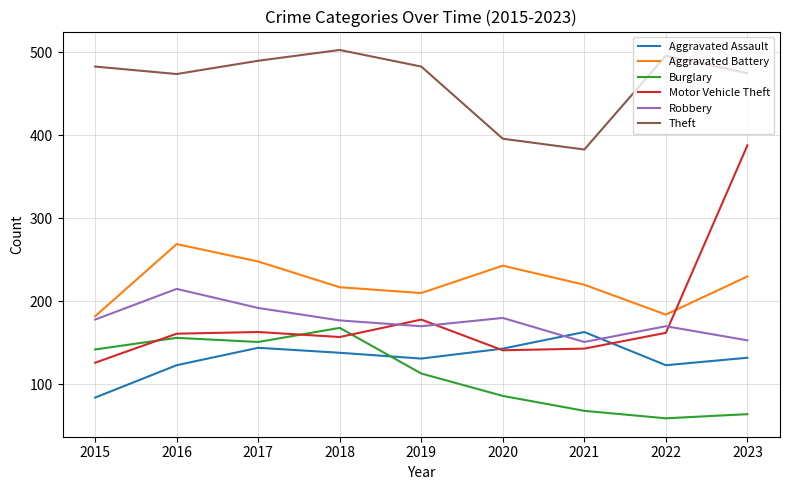

Is this an area chart (filled region under the line)?

No